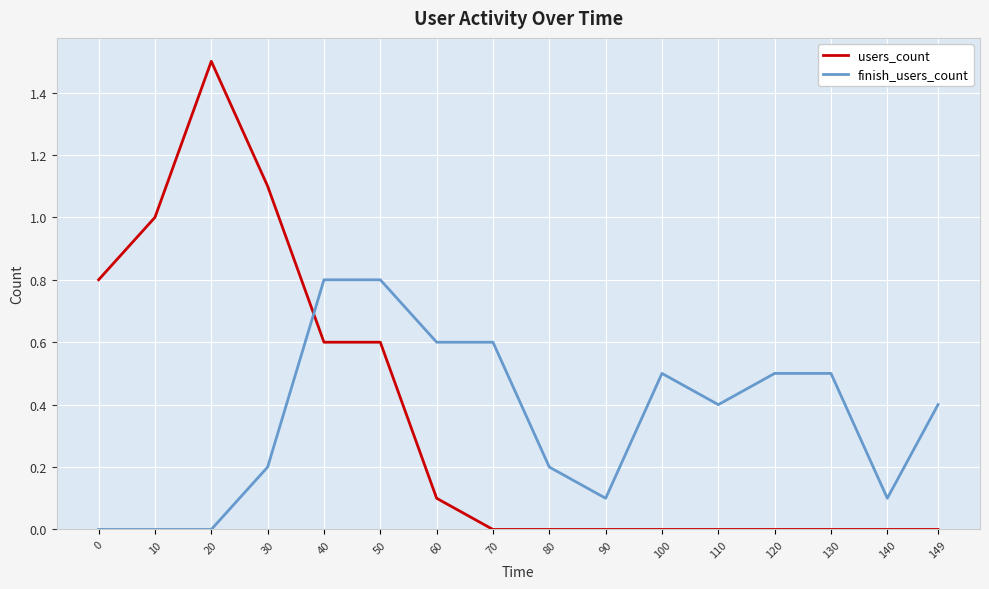

The users_count series shows 0.0 at 70. True or false?

True